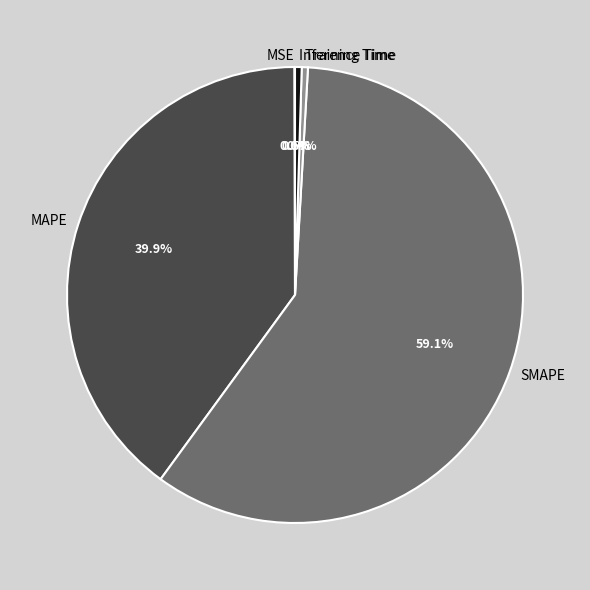

What is the majority slice?

SMAPE